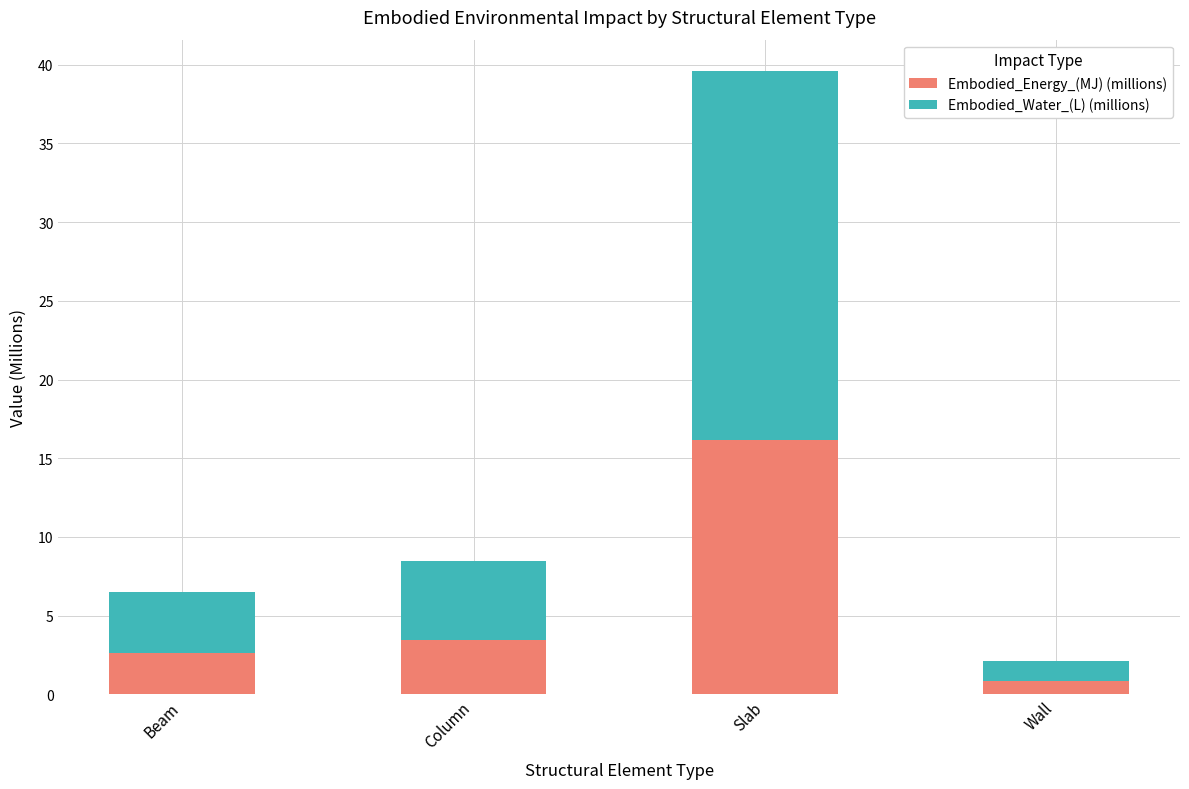

How many values in the Embodied_Energy_(MJ) (millions) series exceed 3?

2